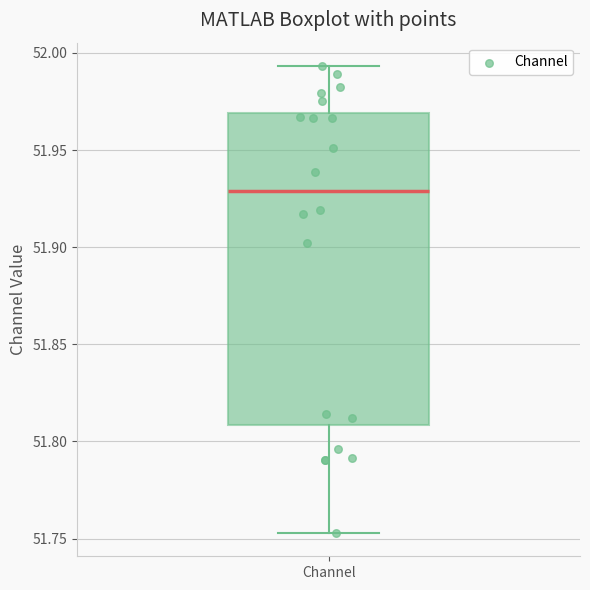

Transcribe this box plot: give where the median line is, the range the box spans, and where the two whiskers end, as read against the y-axis. The values are not printed on the chart, so give them approximately, as read against the axis.

median 51.930, box 51.810 to 51.970, whiskers 51.755 to 51.995